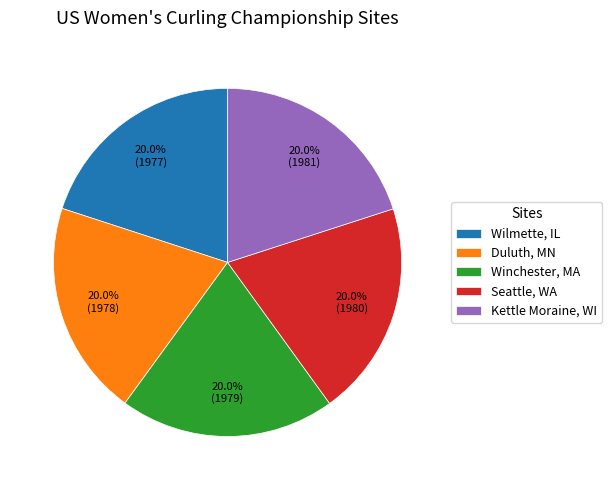

To the nearest percent, what is the average slice percentage?

20%